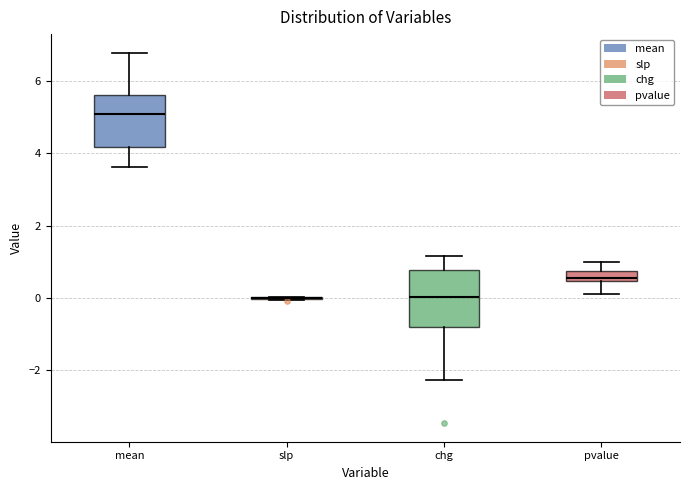

Where is the lower edge of the box for pvalue on the y-axis? The values are not printed on the chart, so give them approximately, as read against the axis.

0.4